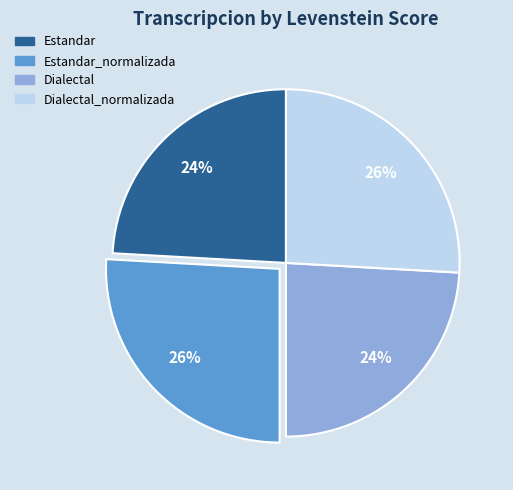

To the nearest percent, what is the difference between the largest and smallest slice percentages?

2%